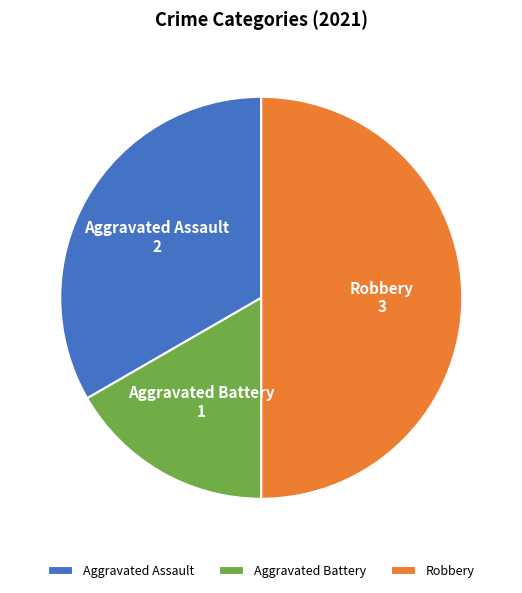

Do Aggravated Assault and Robbery together represent more than half of the pie?

Yes